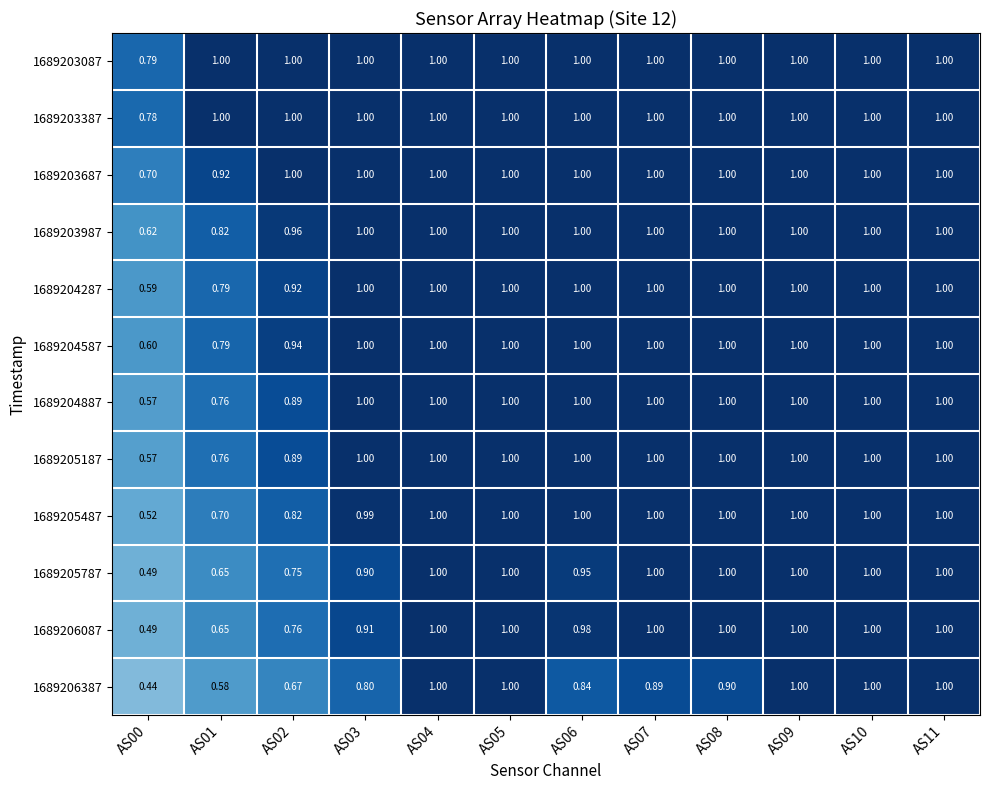

Is the value of 1689203387 at AS00 greater than the value of 1689203687 at AS00?

Yes